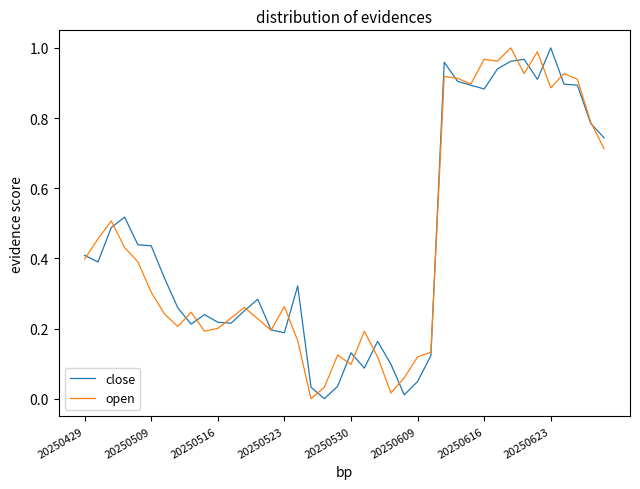

How many intersections are there between open and close?

20